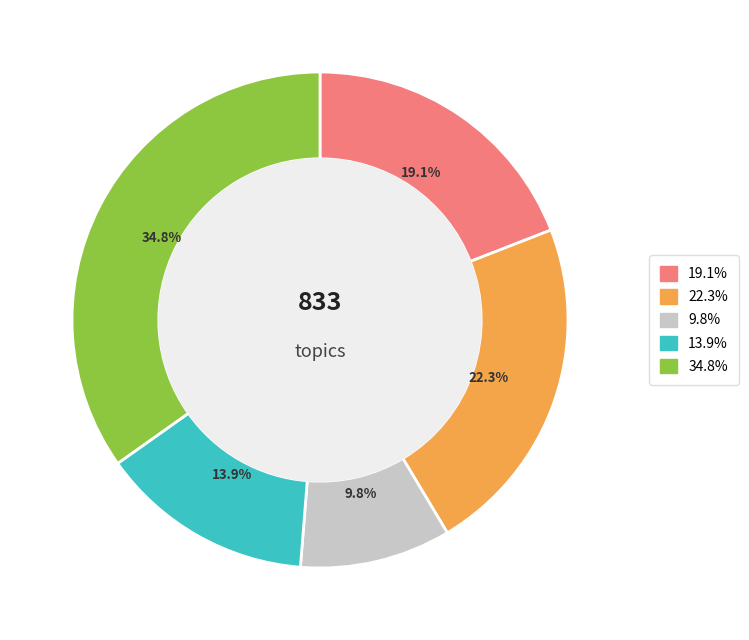

Does any single category account for the majority?

No